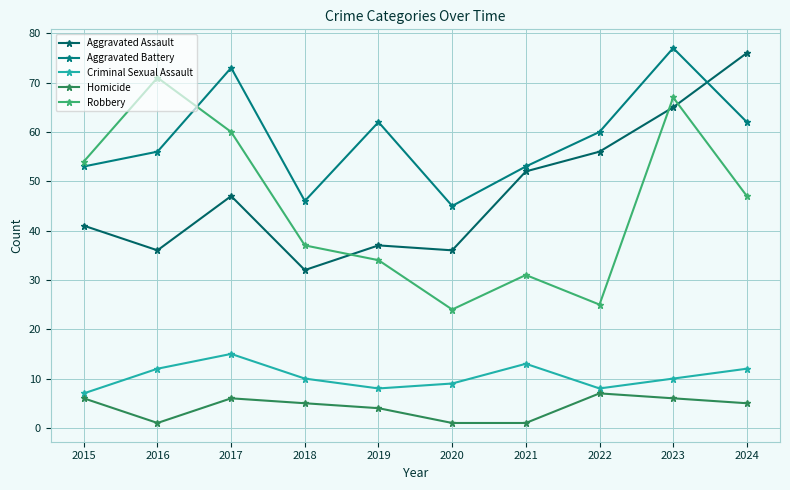

In Criminal Sexual Assault, how many points are higher than both neighbors (excluding endpoints)?

2